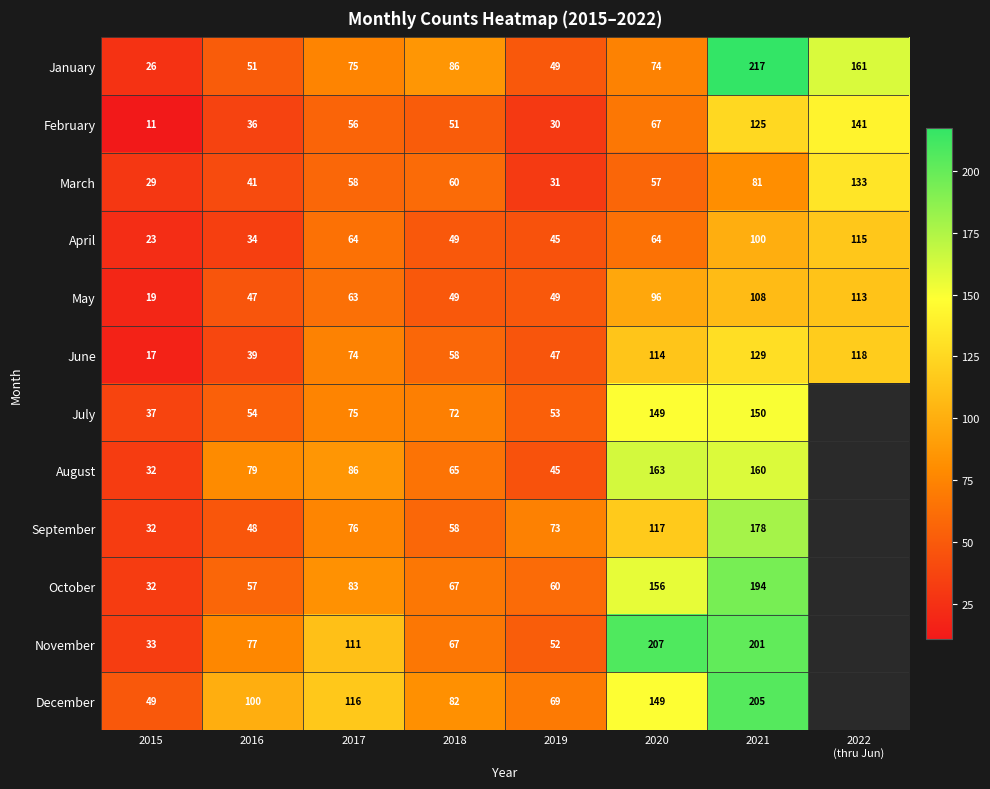

What is the sum of the October values at 2018 and 2015?

99